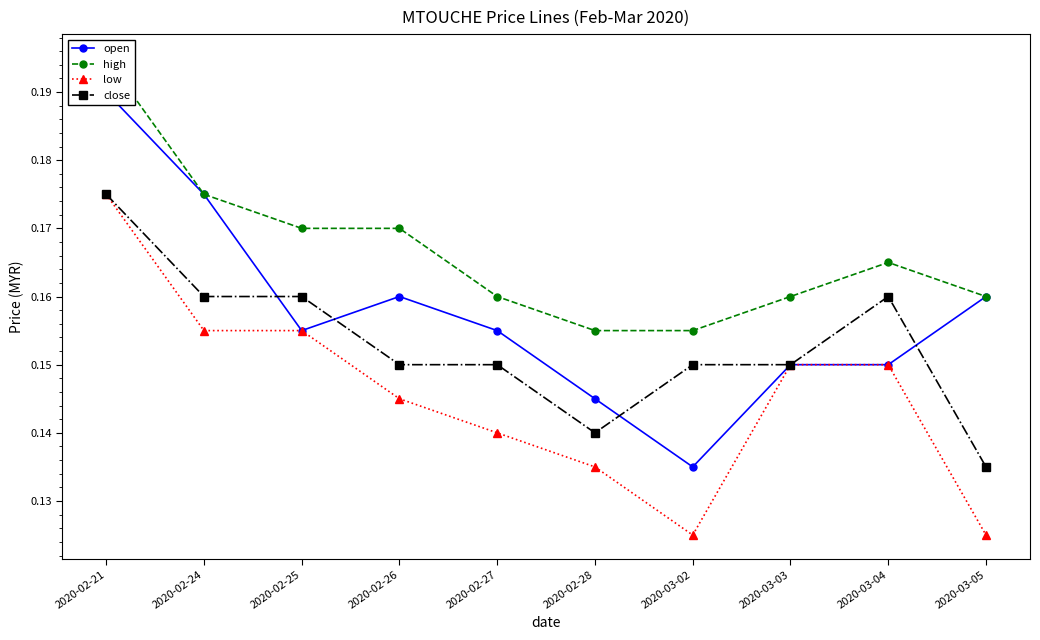

True or false: low and high intersect in this chart.

False